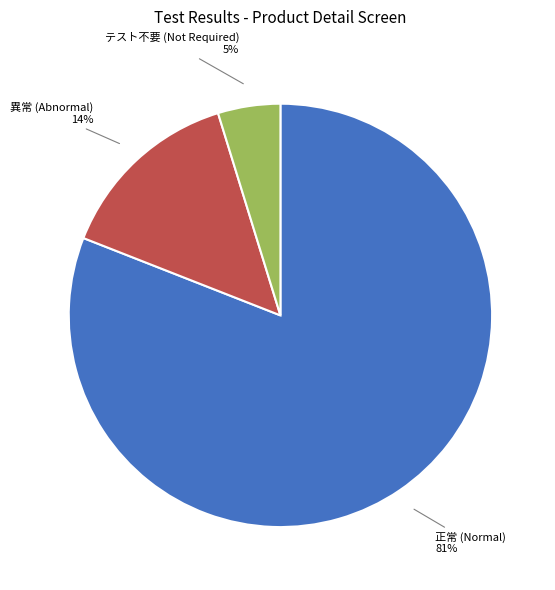

Count the number of slices in the pie.

3